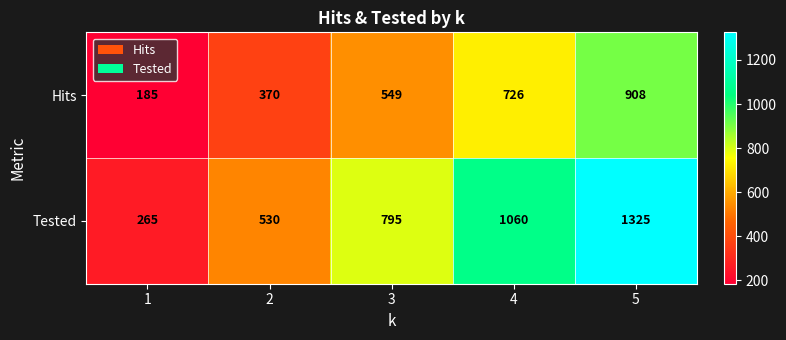

Which series has the widest spread of values?

Tested